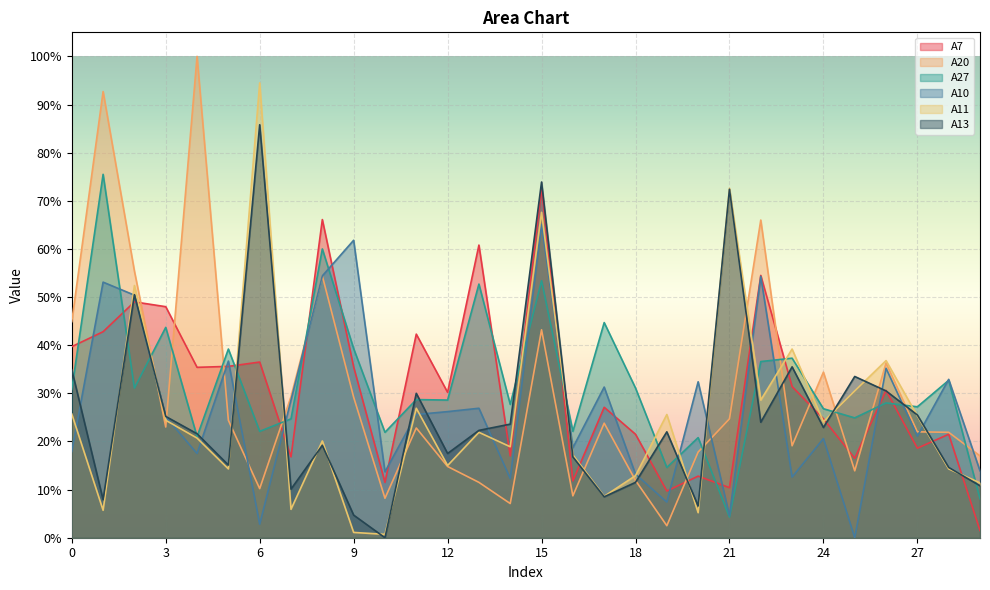

Rank the series at 4 from lowest to highest value.

A10, A11, A27, A13, A7, A20